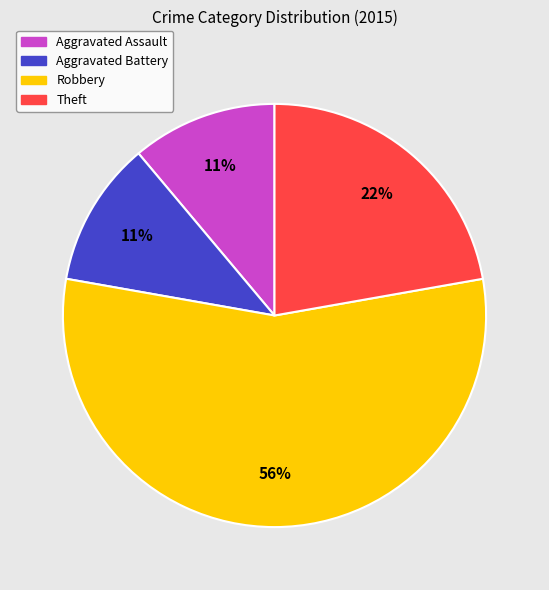

To the nearest percent, what is the average slice percentage?

25%